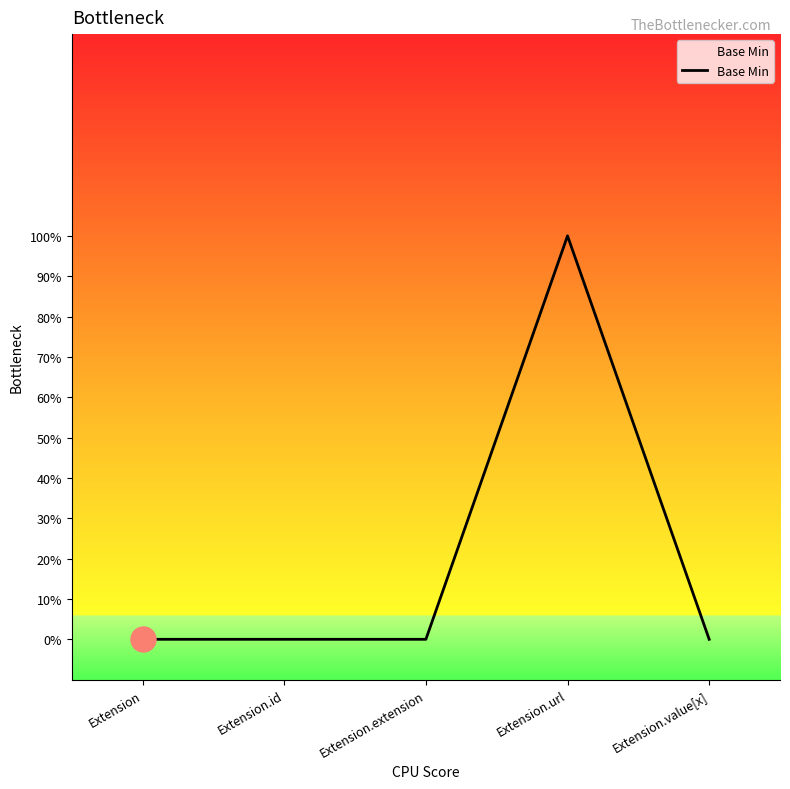

How many points are higher than both their immediate neighbors (excluding endpoints)?

1